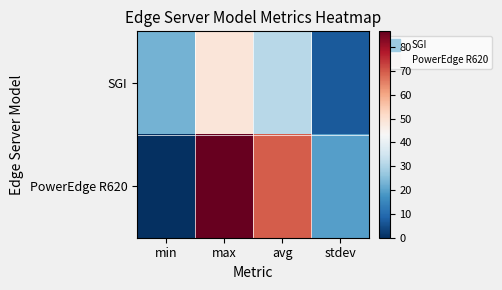

Reading left to right, transcribe all the data shown in this chart.

SGI: min=22.9	max=48.5	avg=31.2	stdev=7.1
PowerEdge R620: min=0.0	max=86.7	avg=69.7	stdev=19.3